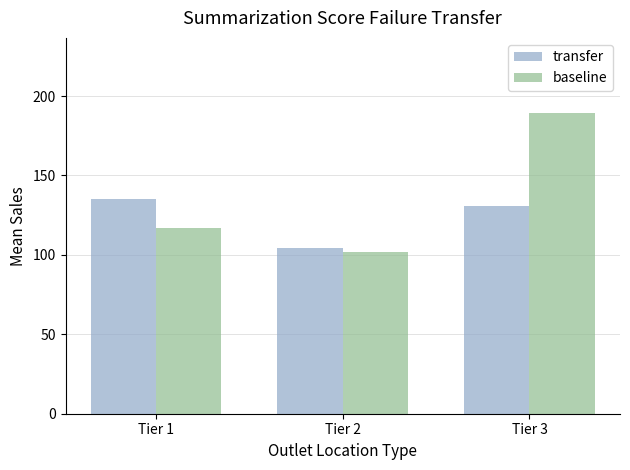

What is the difference between the transfer values at Tier 2 and Tier 3?

26.6